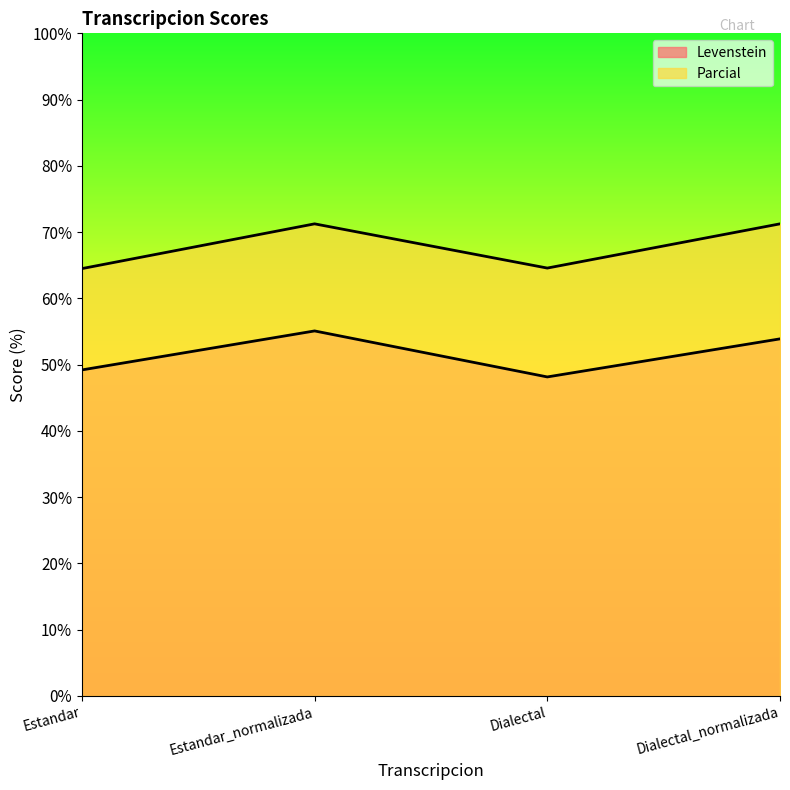

True or false: Parcial has a value of 71.2 at Dialectal_normalizada.

True